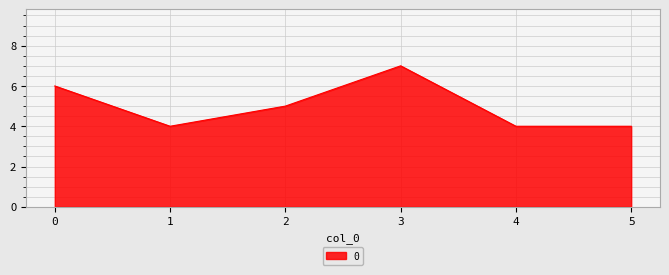

Reading left to right, transcribe all the data shown in this chart.

6	4	5	7	4	4